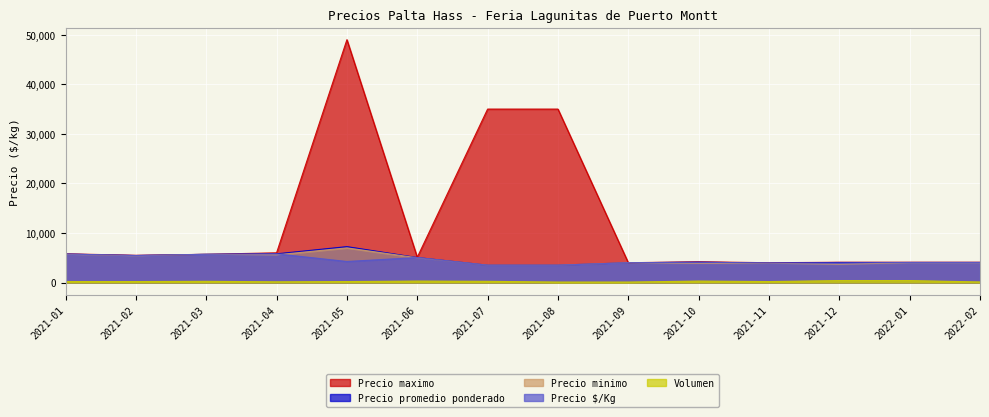

What position from the left is 2021-01?

1